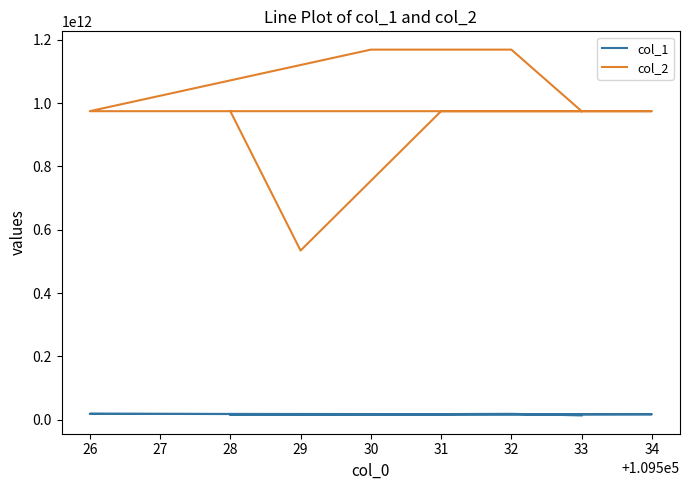

How many data points does each series have?

8